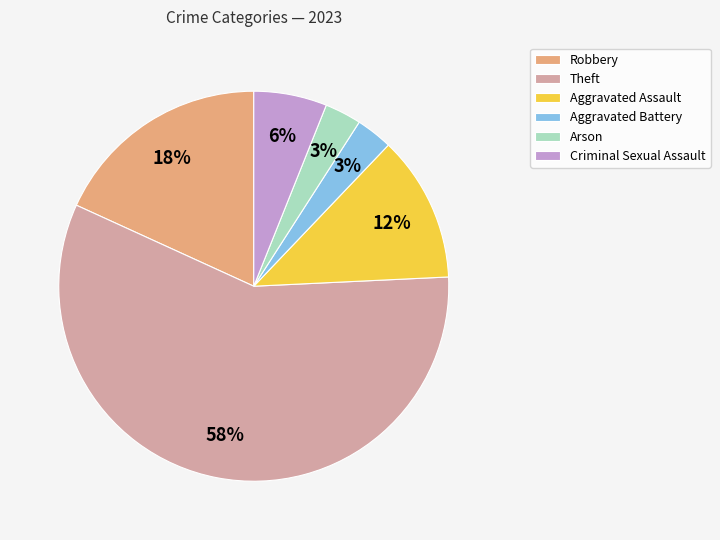

Combined, do Theft and Arson account for over 50%?

Yes